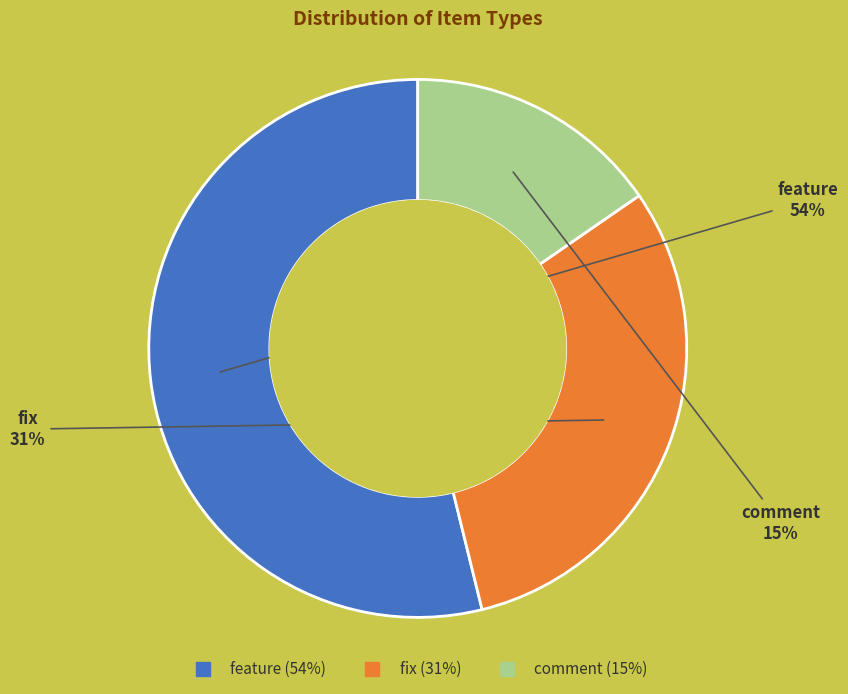

Rank the categories by value from highest to lowest.

feature, fix, comment